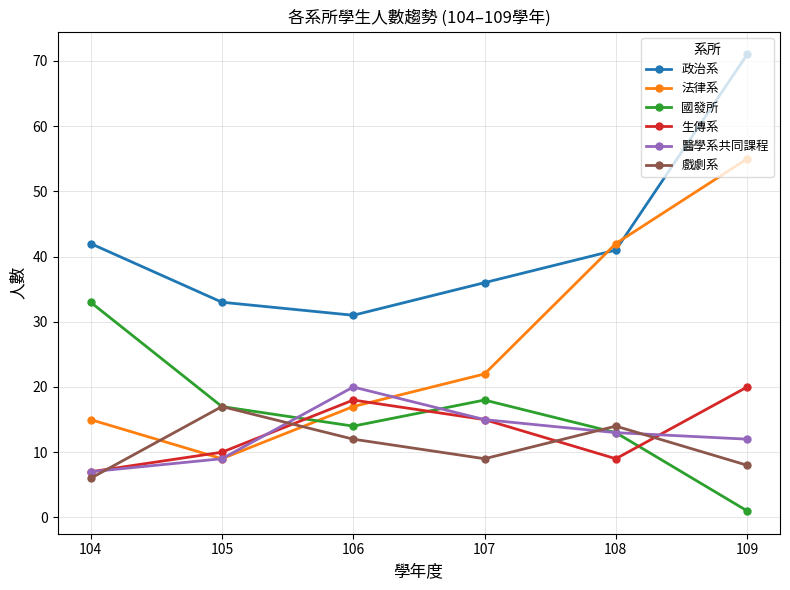

At which category does the chart reach its minimum across all series?

109